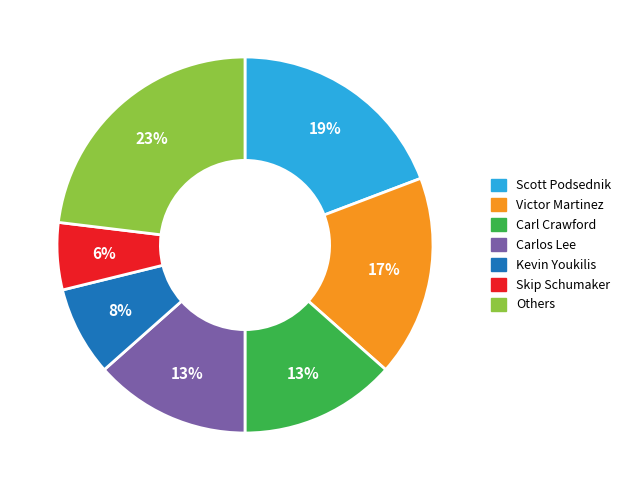

To the nearest percent, what percentage of the pie is Carlos Lee?

13%